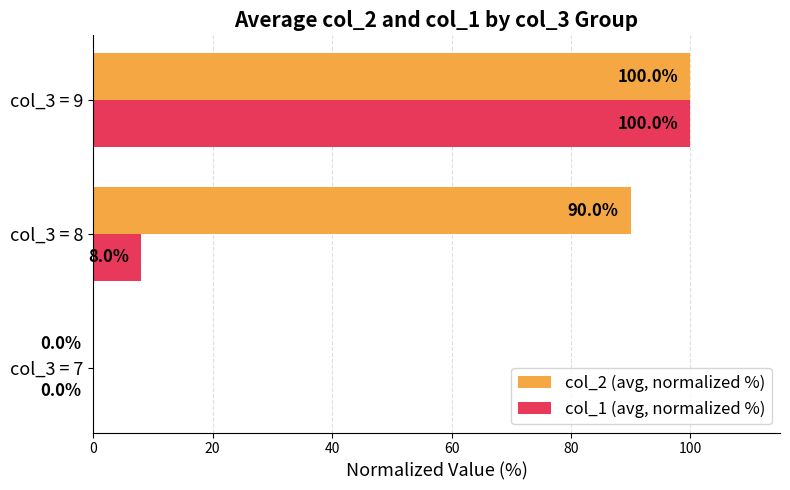

What is the highest value of the col_1 (avg, normalized %) series?

100.0